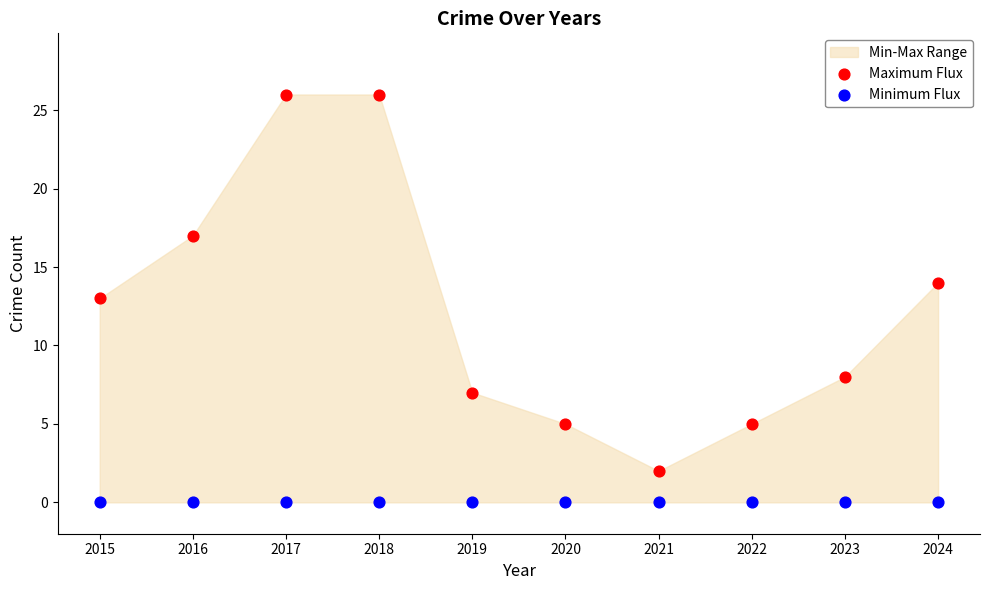

Which series reaches the maximum Y coordinate?

Maximum Flux